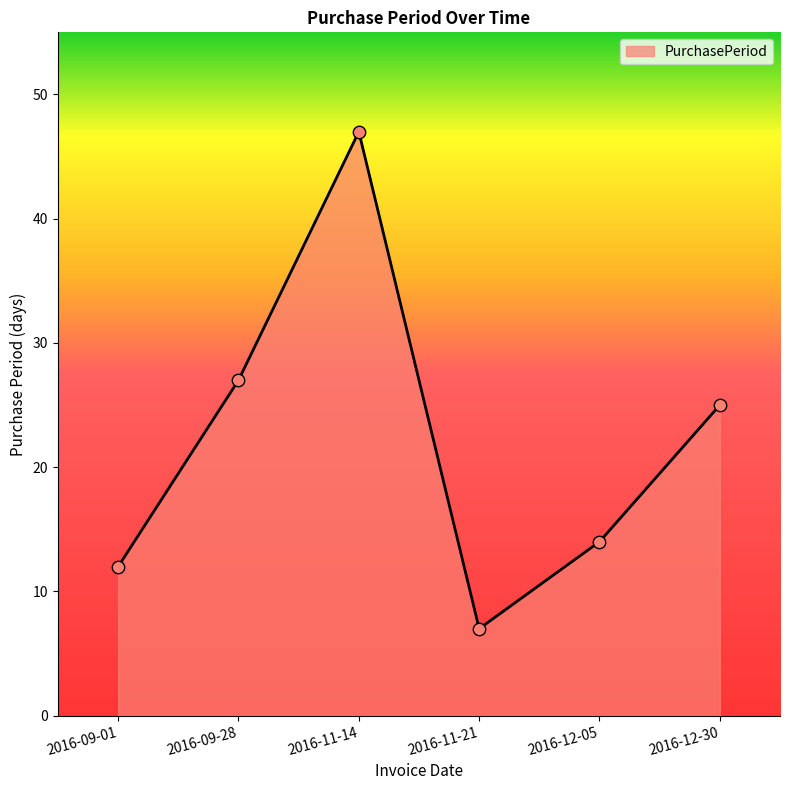

Which has a higher value, 2016-11-14 or 2016-09-28?

2016-11-14